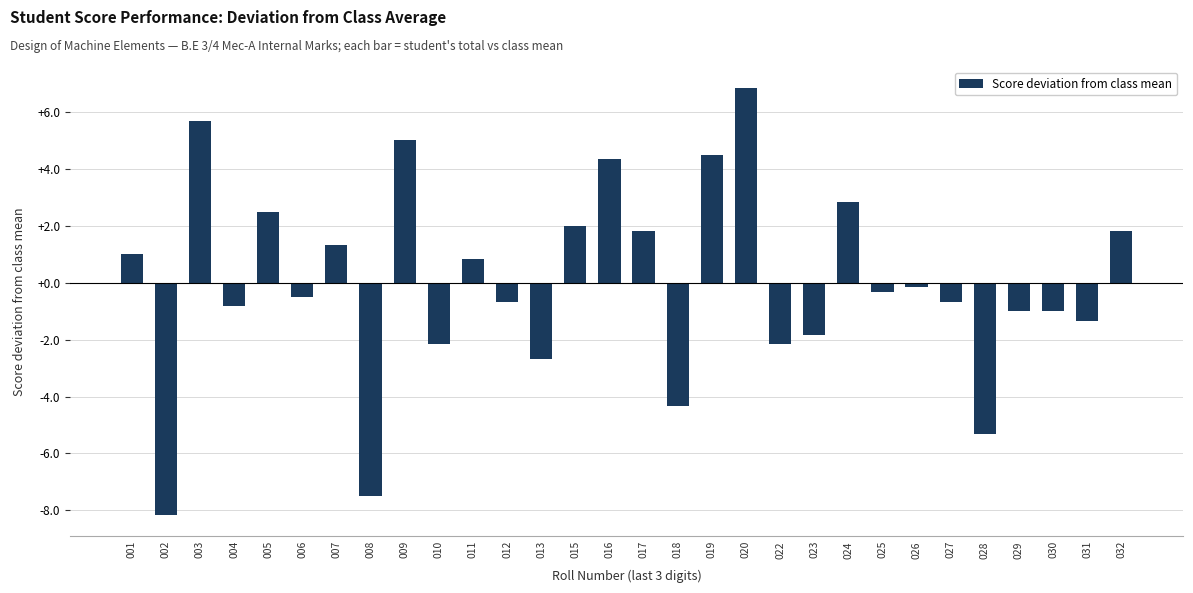

What is the sum of the values at 016 and 030?

3.3